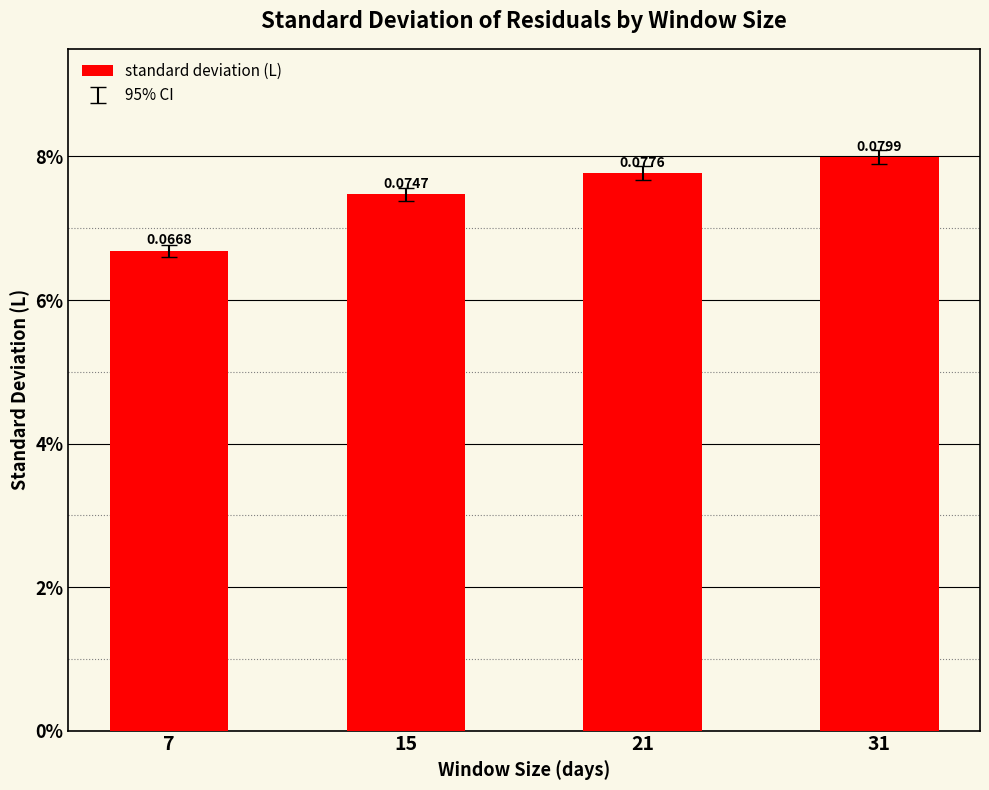

Reading left to right, extract all data points from this chart.

7=0.1	15=0.1	21=0.1	31=0.1